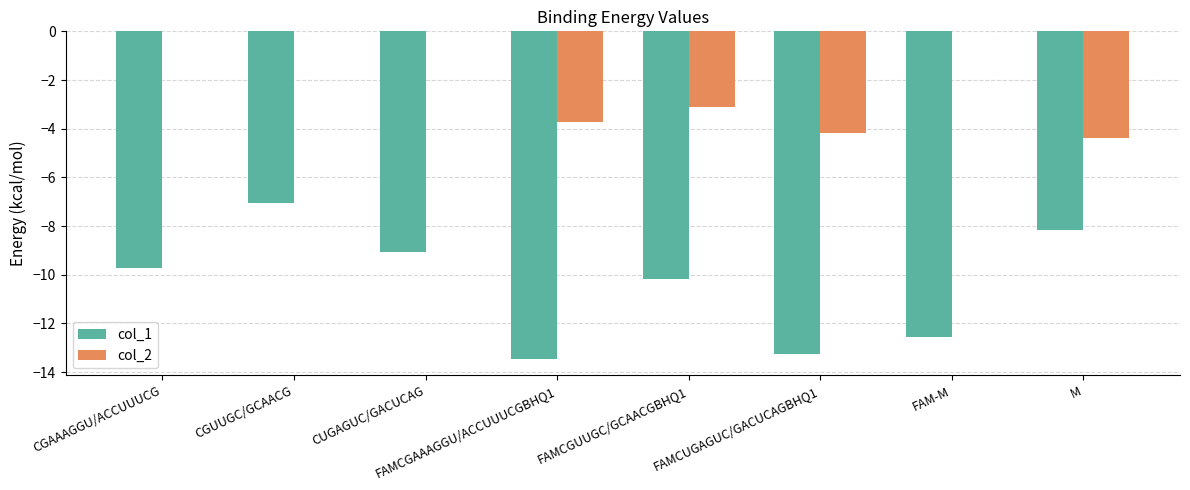

Is it true that col_2 equals -3.1 at FAMCGUUGC/GCAACGBHQ1?

True